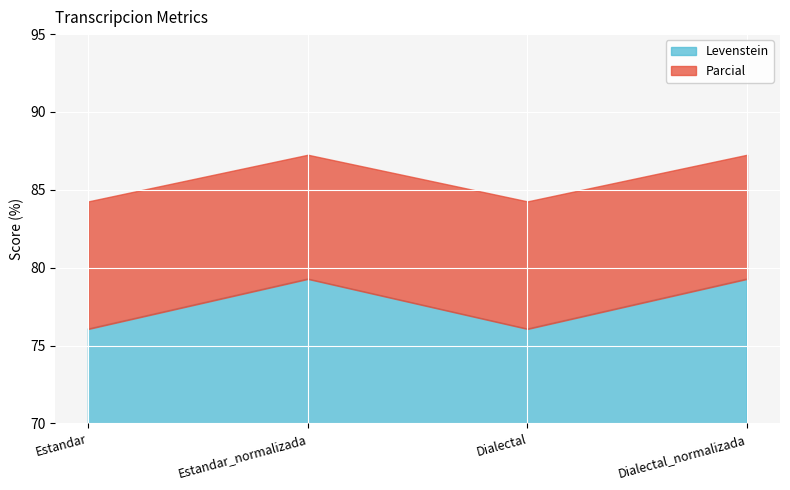

Rank the categories by Levenstein value from highest to lowest.

Estandar_normalizada, Dialectal_normalizada, Estandar, Dialectal